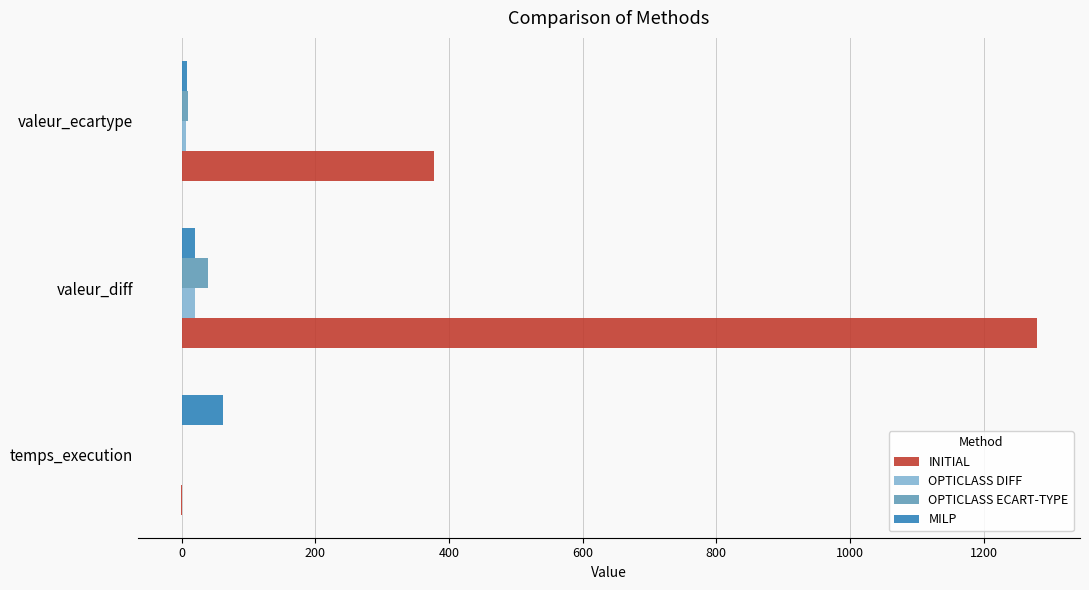

What is the sum of all MILP values?

89.9